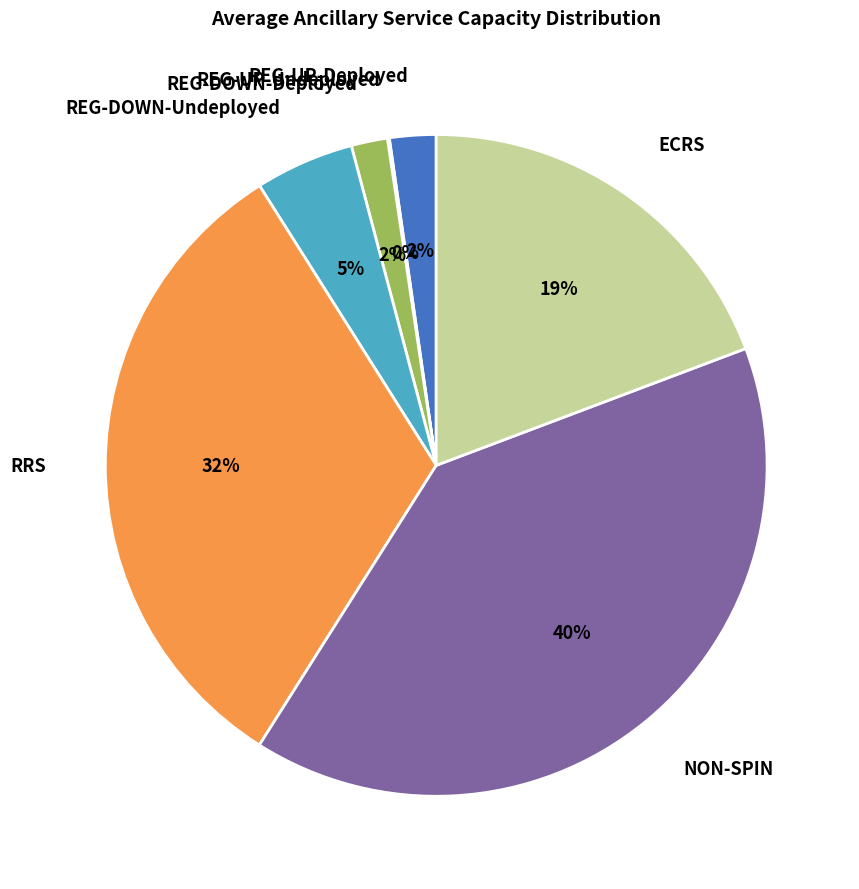

To the nearest percent, what is the average slice percentage?

14%